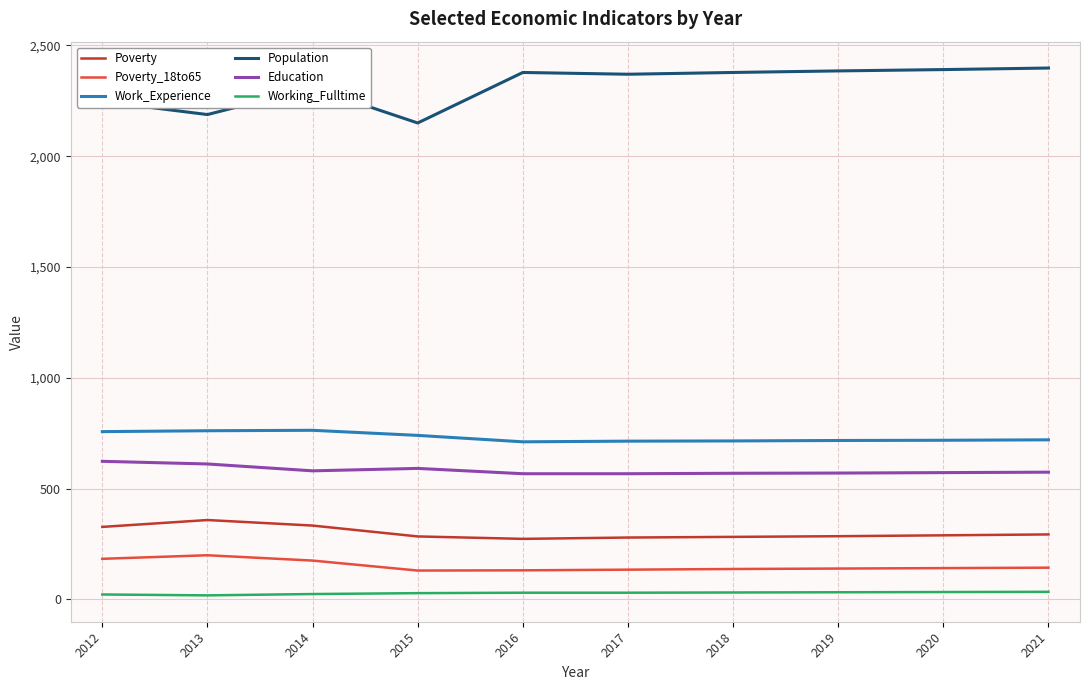

True or false: Education and Poverty_18to65 intersect in this chart.

False